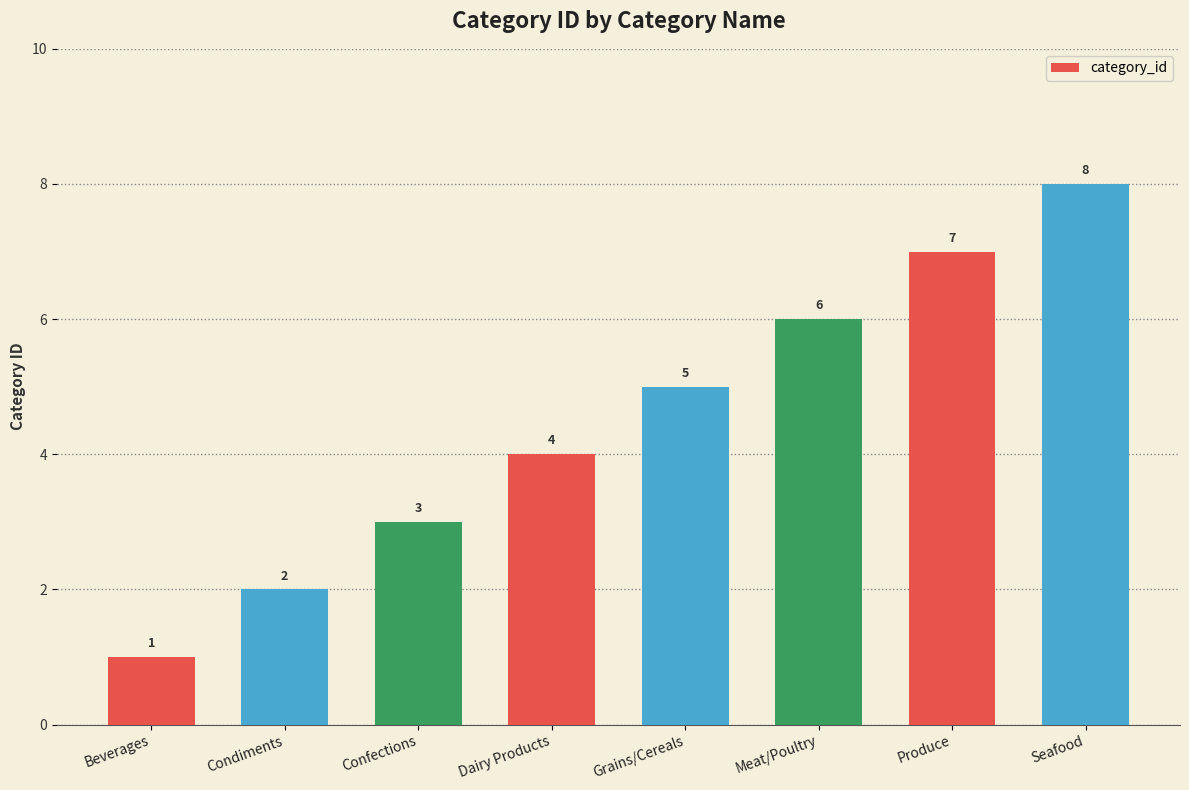

What is the difference between the second highest and minimum values?

6